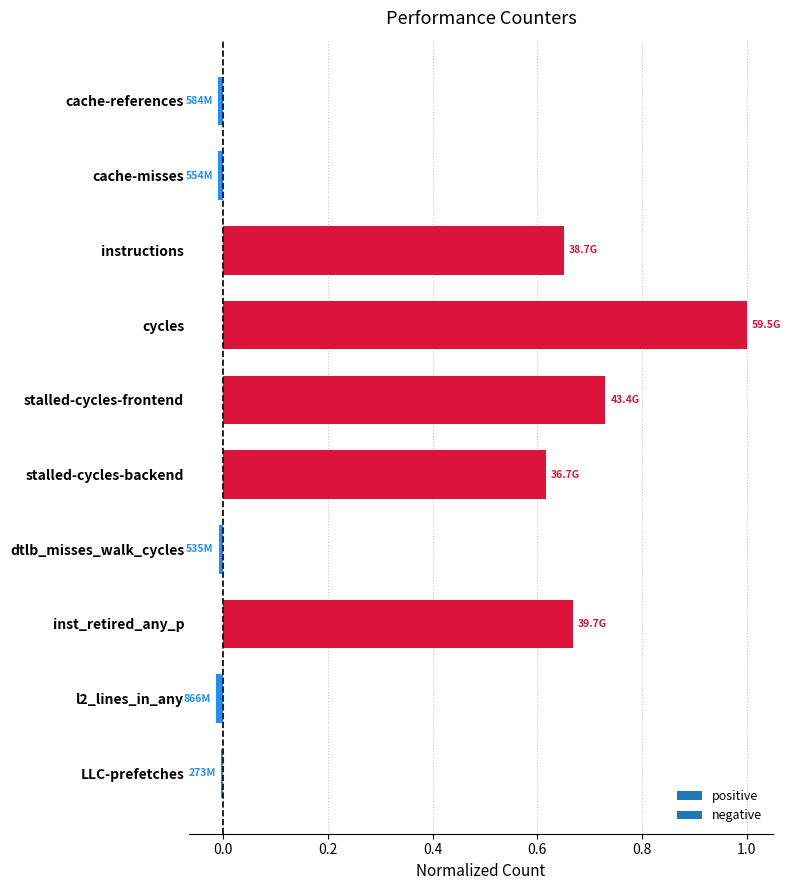

What is the difference between the maximum and second lowest values?

1.0